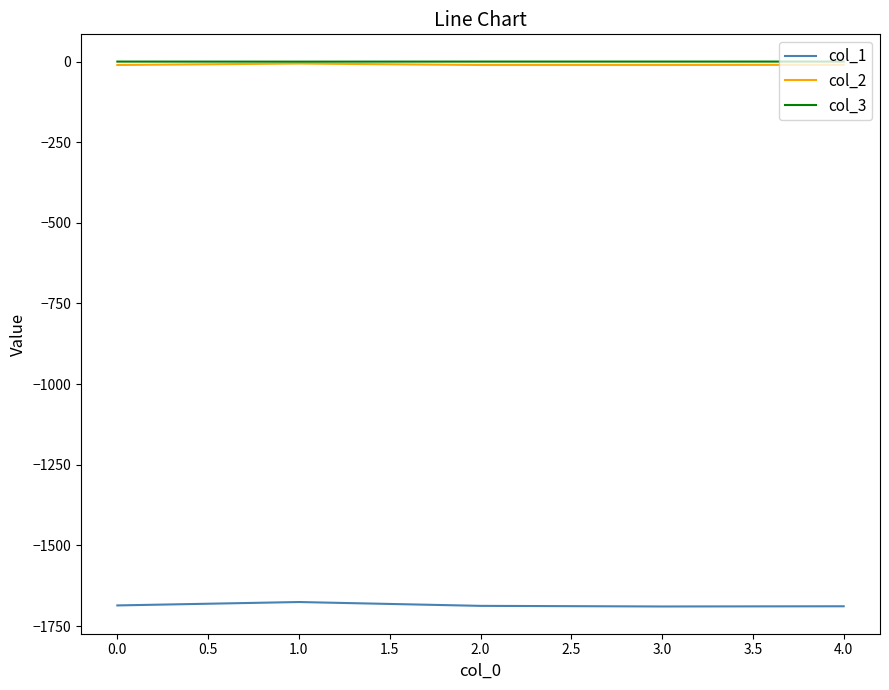

What is the minimum value shown in the chart?

-1689.3